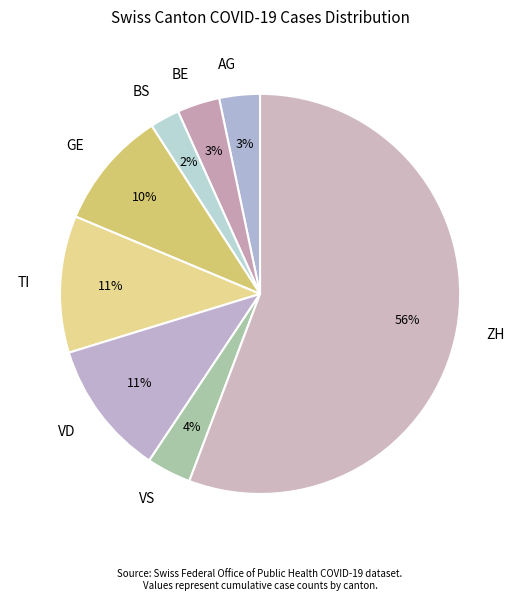

Which slice is the smallest?

BS